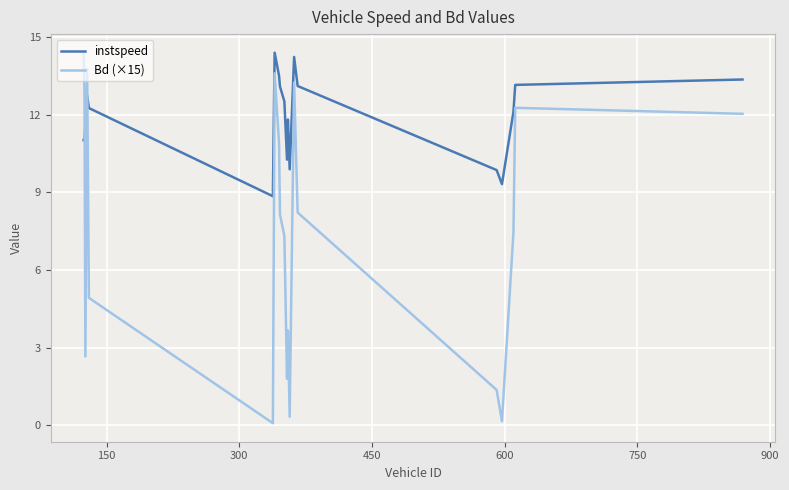

Does the chart display data point markers on the line(s)?

No